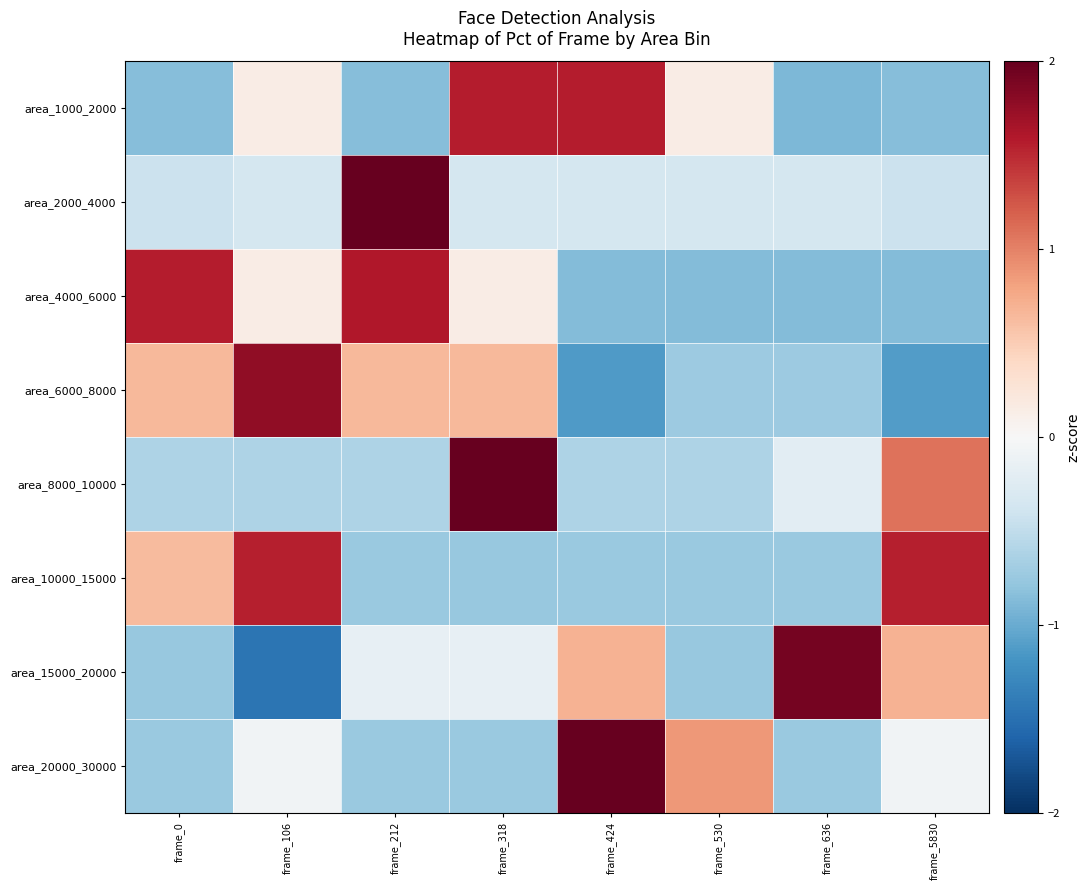

Reading left to right, transcribe all the data shown in this chart.

area_1000_2000: frame_0=-0.9	frame_106=0.2	frame_212=-0.9	frame_318=1.6	frame_424=1.6	frame_530=0.2	frame_636=-0.9	frame_5830=-0.9
area_2000_4000: frame_0=-0.4	frame_106=-0.4	frame_212=2.6	frame_318=-0.4	frame_424=-0.4	frame_530=-0.4	frame_636=-0.4	frame_5830=-0.4
area_4000_6000: frame_0=1.6	frame_106=0.1	frame_212=1.6	frame_318=0.1	frame_424=-0.9	frame_530=-0.9	frame_636=-0.9	frame_5830=-0.9
area_6000_8000: frame_0=0.6	frame_106=1.8	frame_212=0.6	frame_318=0.6	frame_424=-1.1	frame_530=-0.7	frame_636=-0.7	frame_5830=-1.1
area_8000_10000: frame_0=-0.6	frame_106=-0.6	frame_212=-0.6	frame_318=2.2	frame_424=-0.6	frame_530=-0.6	frame_636=-0.2	frame_5830=1.1
area_10000_15000: frame_0=0.6	frame_106=1.6	frame_212=-0.7	frame_318=-0.8	frame_424=-0.7	frame_530=-0.7	frame_636=-0.7	frame_5830=1.6
area_15000_20000: frame_0=-0.8	frame_106=-1.5	frame_212=-0.2	frame_318=-0.2	frame_424=0.7	frame_530=-0.8	frame_636=1.9	frame_5830=0.7
area_20000_30000: frame_0=-0.7	frame_106=-0.1	frame_212=-0.7	frame_318=-0.7	frame_424=2.2	frame_530=0.9	frame_636=-0.7	frame_5830=-0.1